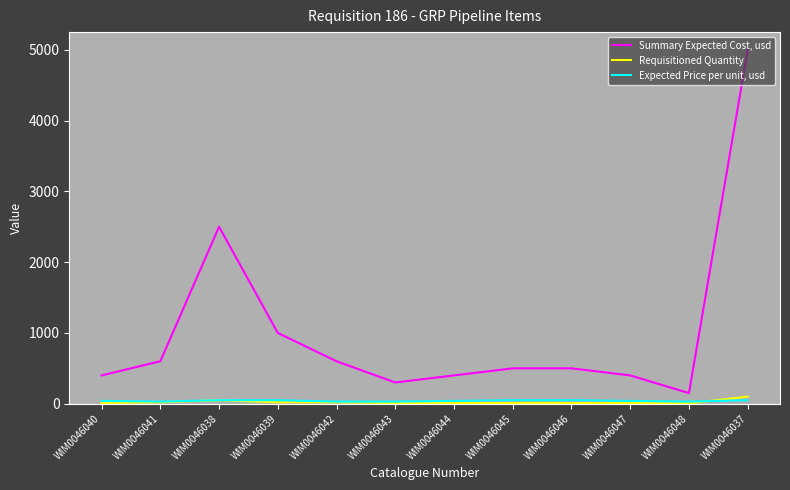

What value does the Requisitioned Quantity series have at WIM0046048, to the nearest 5?

5